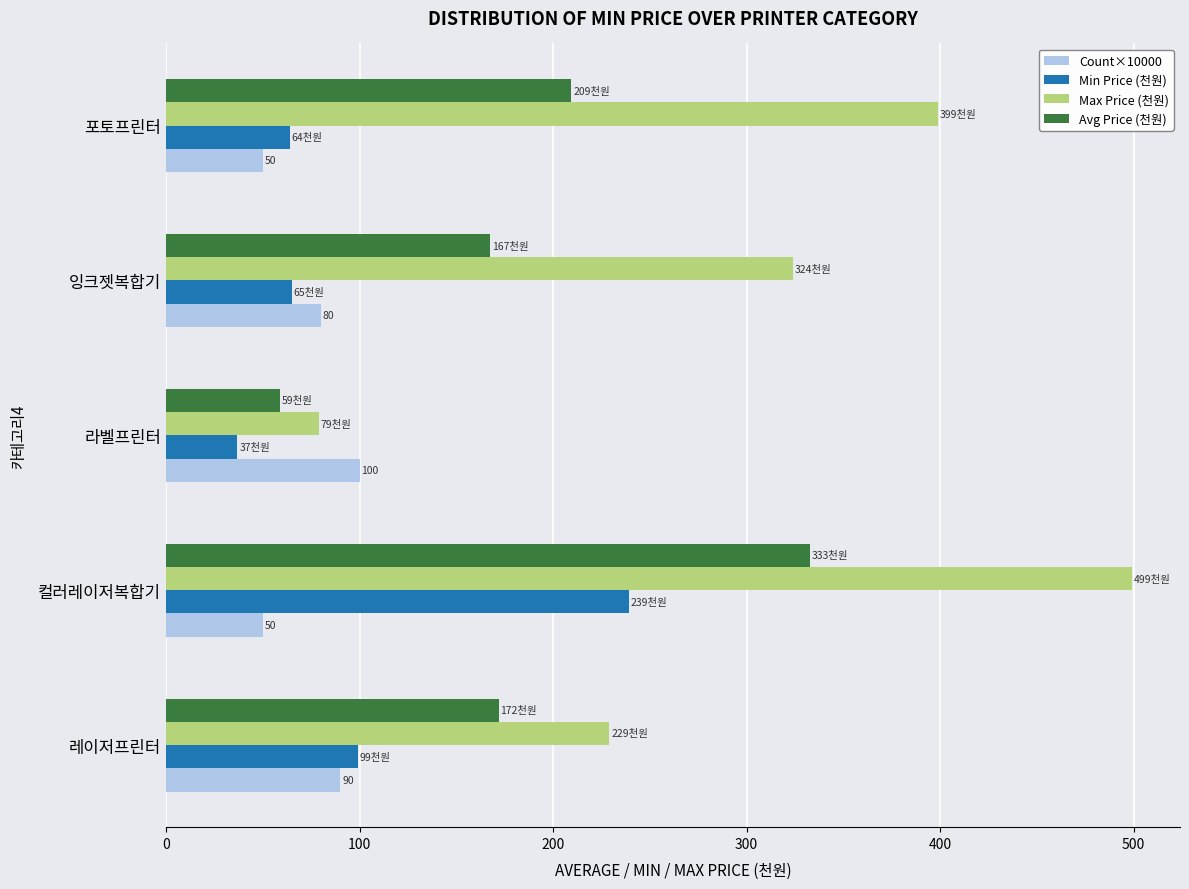

List the series in order of their peak value, lowest first.

Count×10000, Min Price (천원), Avg Price (천원), Max Price (천원)